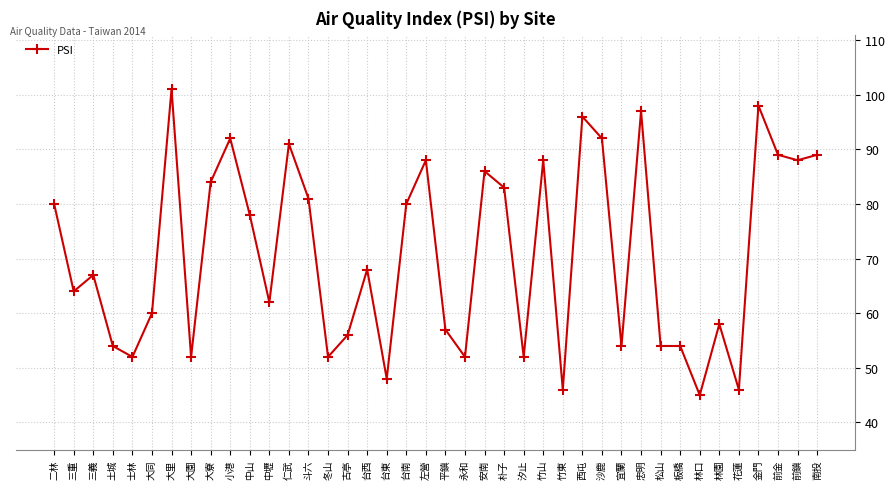

The chart shows a value of 22 at 松山. True or false?

False